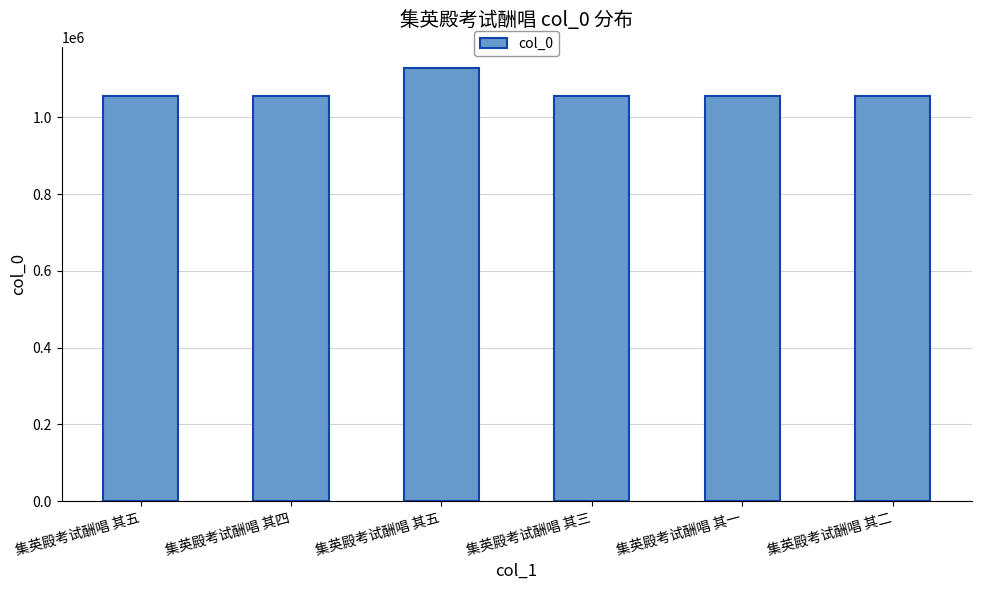

How many bars are there in total?

6